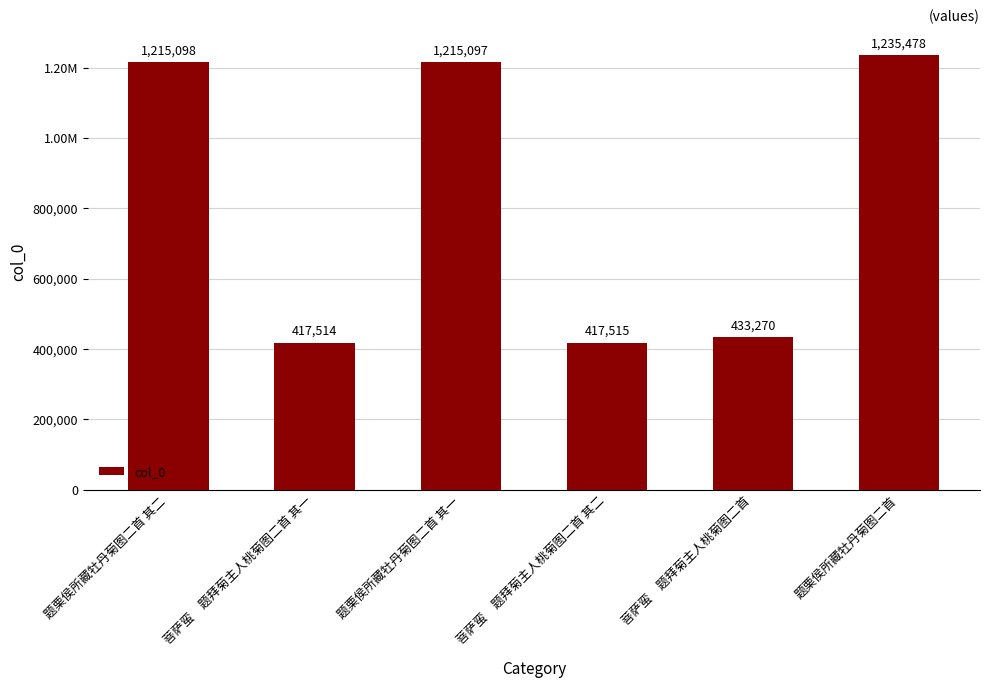

True or false: the data shows 417515 at 菩萨蛮　题拜菊主人桃菊图二首 其二.

True